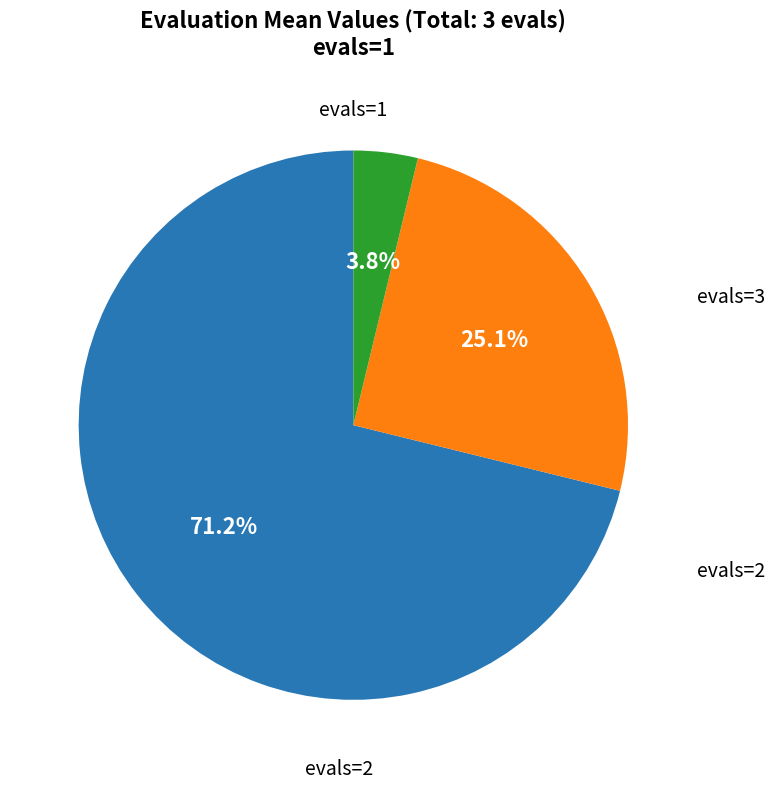

How many slices are in this pie chart?

3